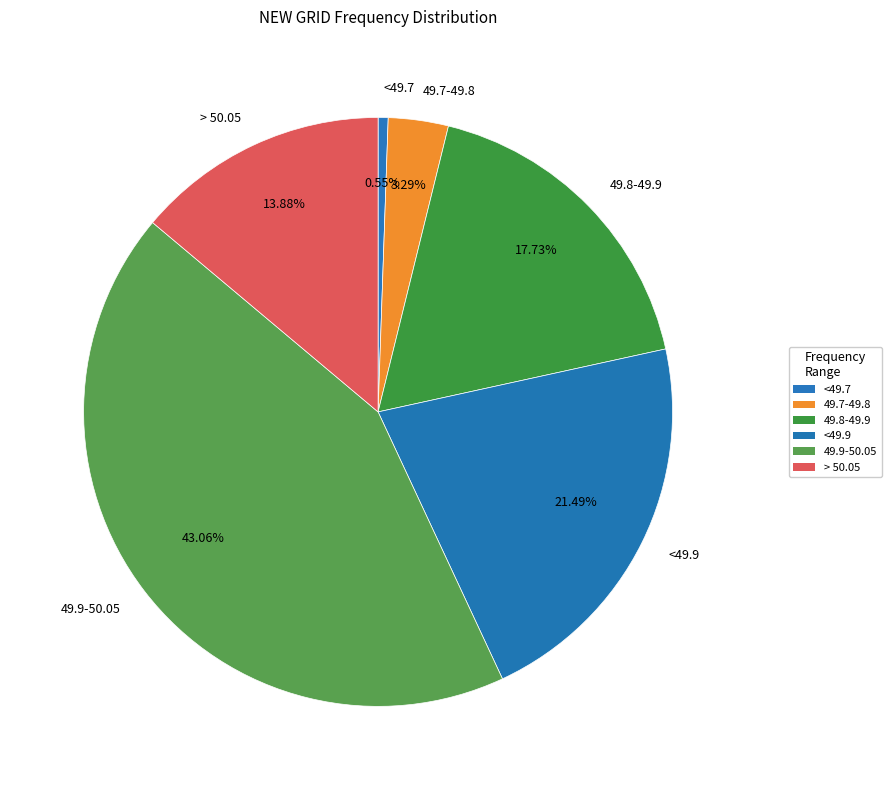

To the nearest percent, what is the difference between the <49.9 and 49.7-49.8 slice percentages?

18%